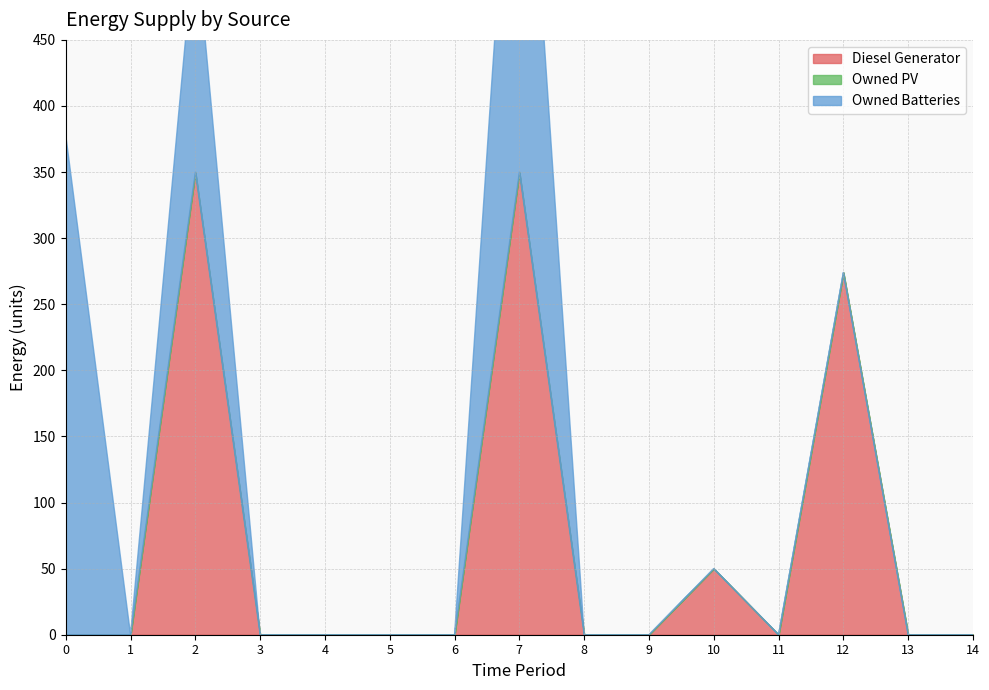

Which category has the lowest value in the Owned Batteries series?

1